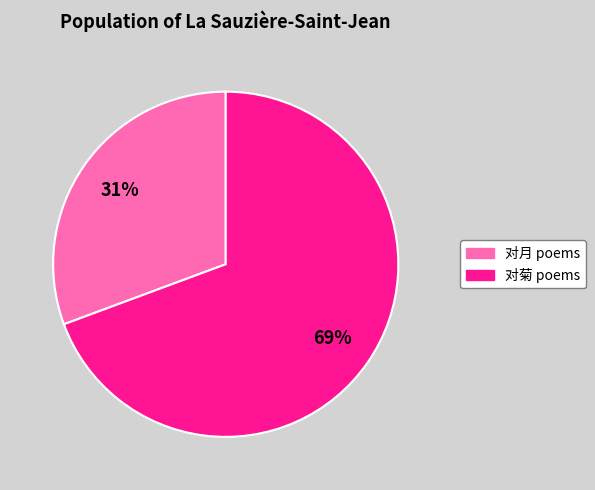

To the nearest percent, what is the average slice percentage?

50%